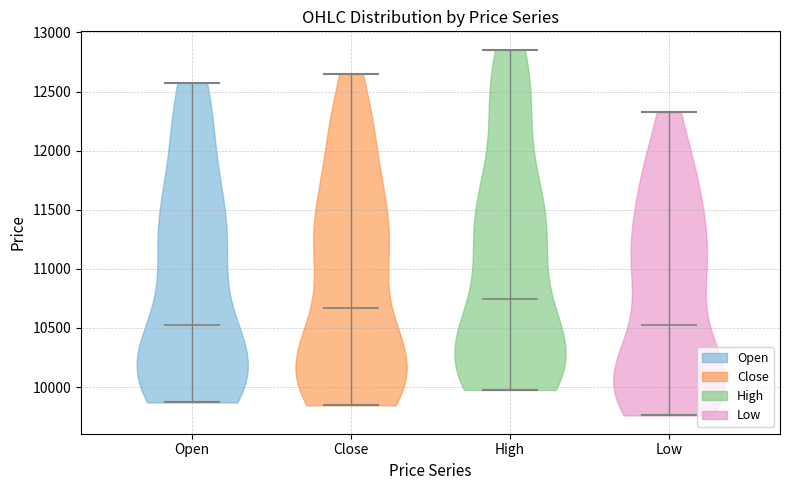

What is the highest point the violin for Close reaches on the y-axis? The values are not printed on the chart, so give them approximately, as read against the axis.

12650